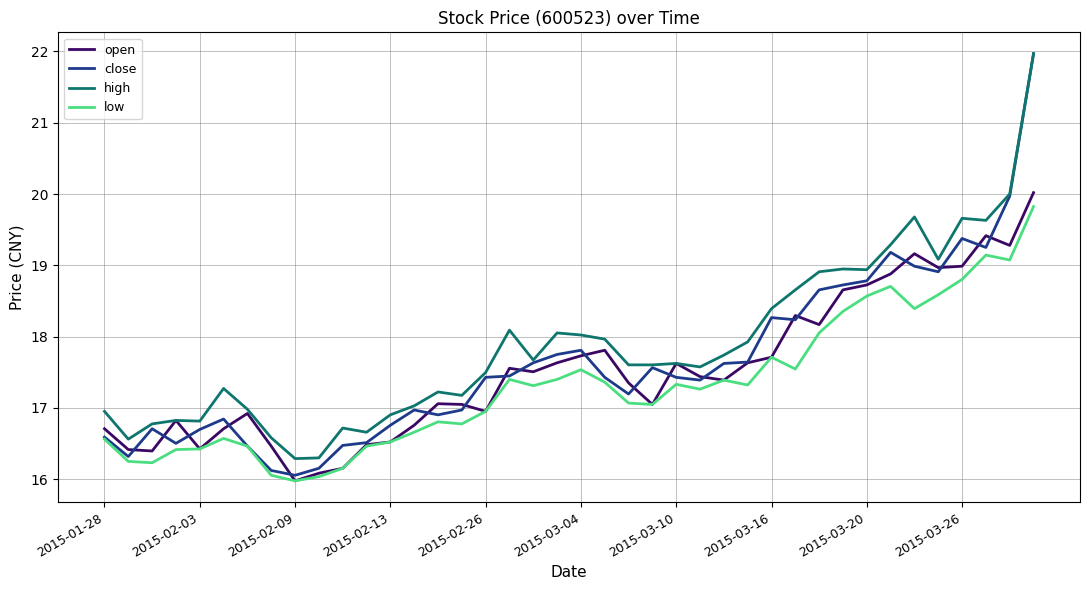

Which series has the largest range (max minus min)?

close